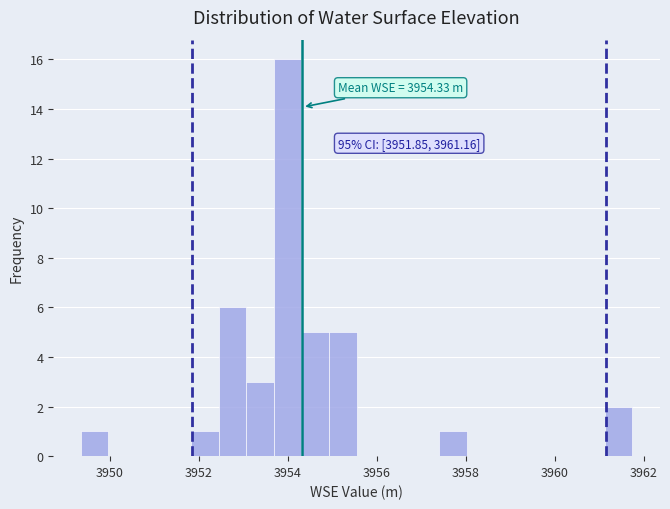

Around what value on the x-axis is the tallest bar? Give the approximate position of its centre, as read against the axis.

3954.0